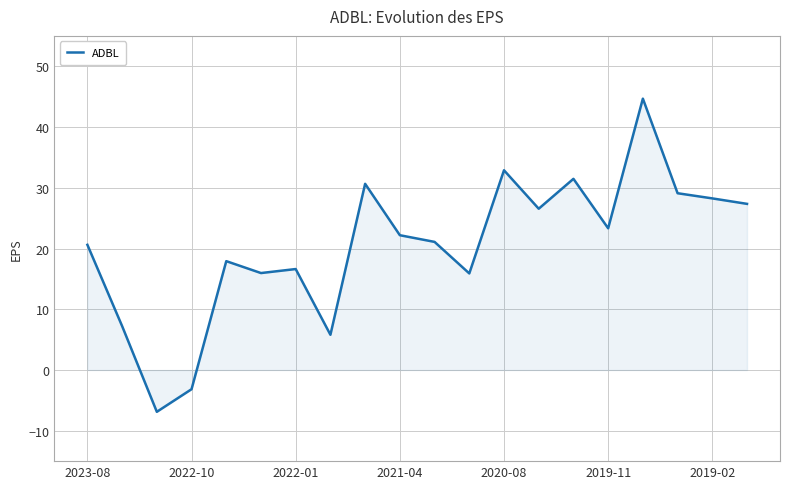

What is the greatest value displayed?

44.7